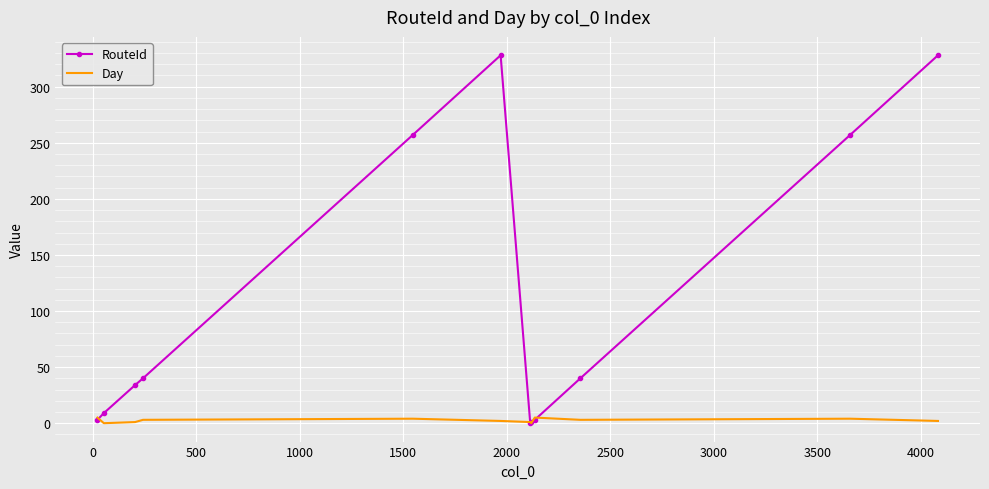

Which series has the largest total across all categories?

RouteId